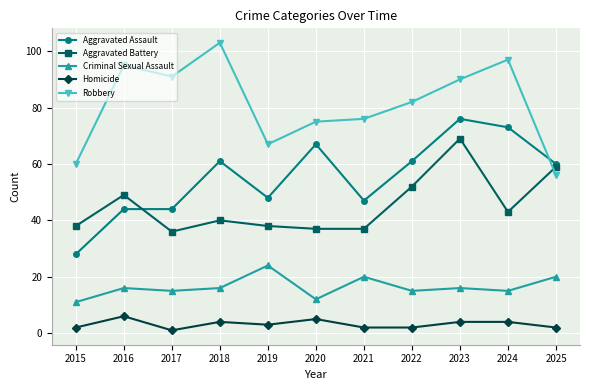

True or false: Aggravated Battery and Homicide intersect in this chart.

False